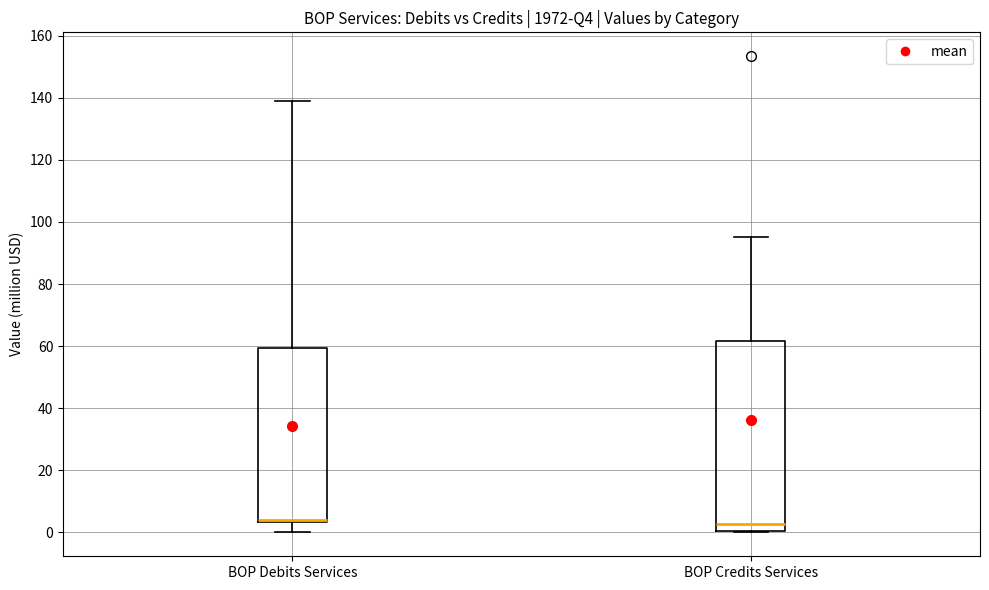

Where is the lower edge of the box for BOP Credits Services on the y-axis? The values are not printed on the chart, so give them approximately, as read against the axis.

0